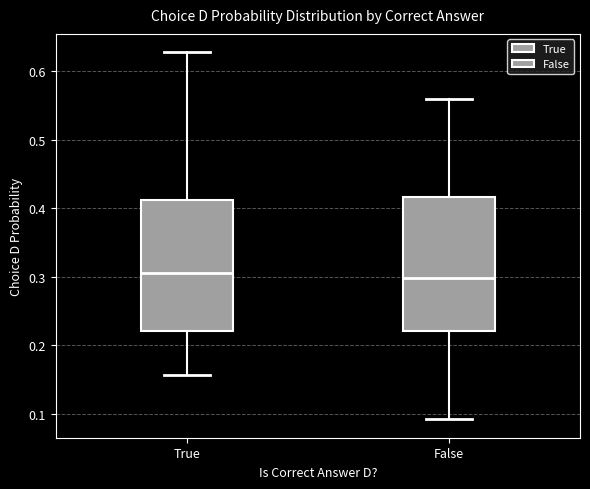

Reading left to right, transcribe this box plot: for each box, give where its median line is, the range the box spans, and where its two whiskers end, as read against the y-axis. The values are not printed on the chart, so give them approximately, as read against the axis.

True: median 0.31, box 0.22 to 0.41, whiskers 0.16 to 0.63
False: median 0.30, box 0.22 to 0.42, whiskers 0.09 to 0.56